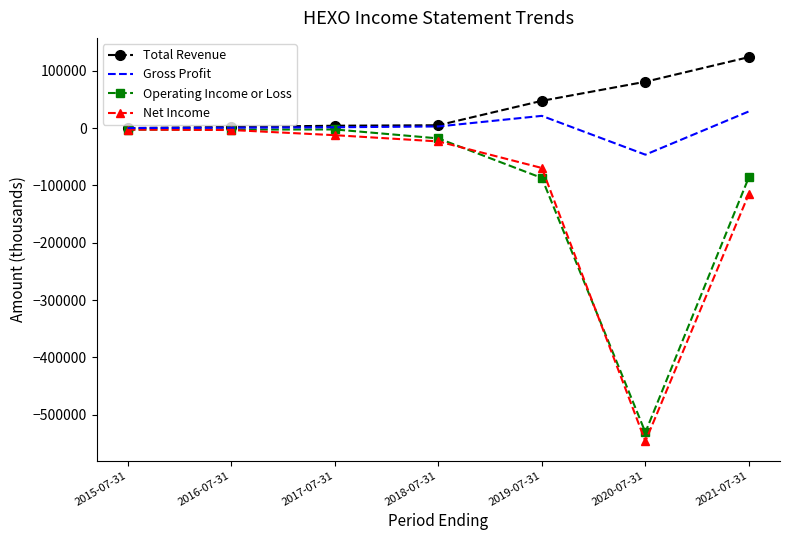

What is the difference between the second highest and second lowest values in the Net Income series?

111200